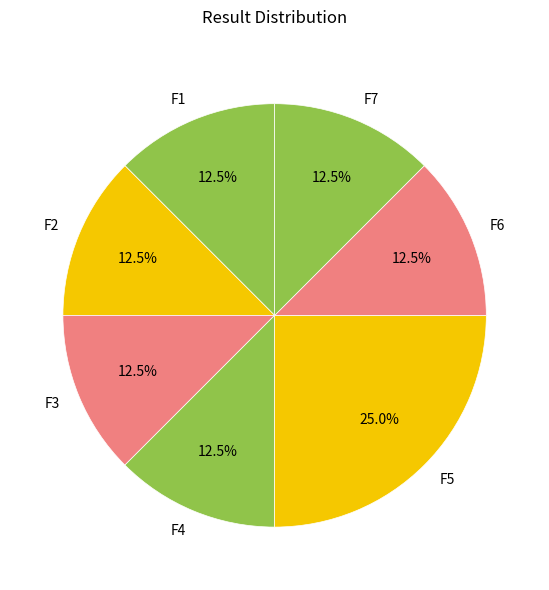

Combined, do F1 and F7 account for over 50%?

No